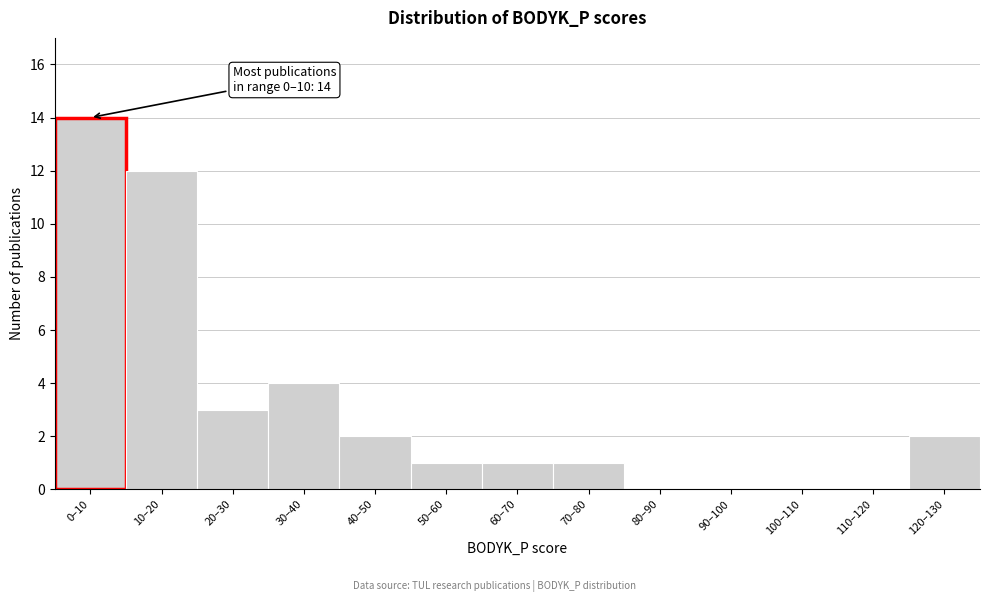

Reading right to left, list all the values displayed in this chart.

120–130=2	110–120=0	100–110=0	90–100=0	80–90=0	70–80=1	60–70=1	50–60=1	40–50=2	30–40=4	20–30=3	10–20=12	0–10=14